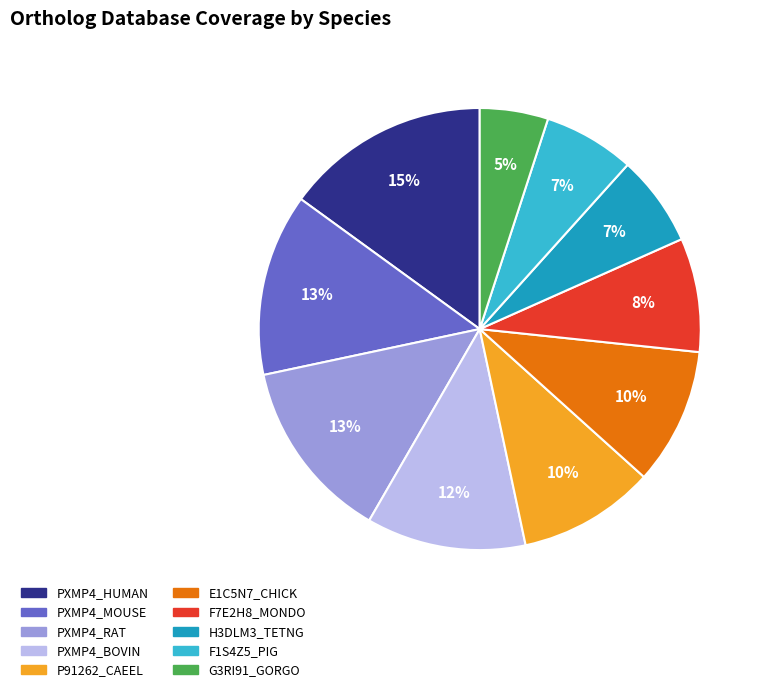

How many slices are in this pie chart?

10